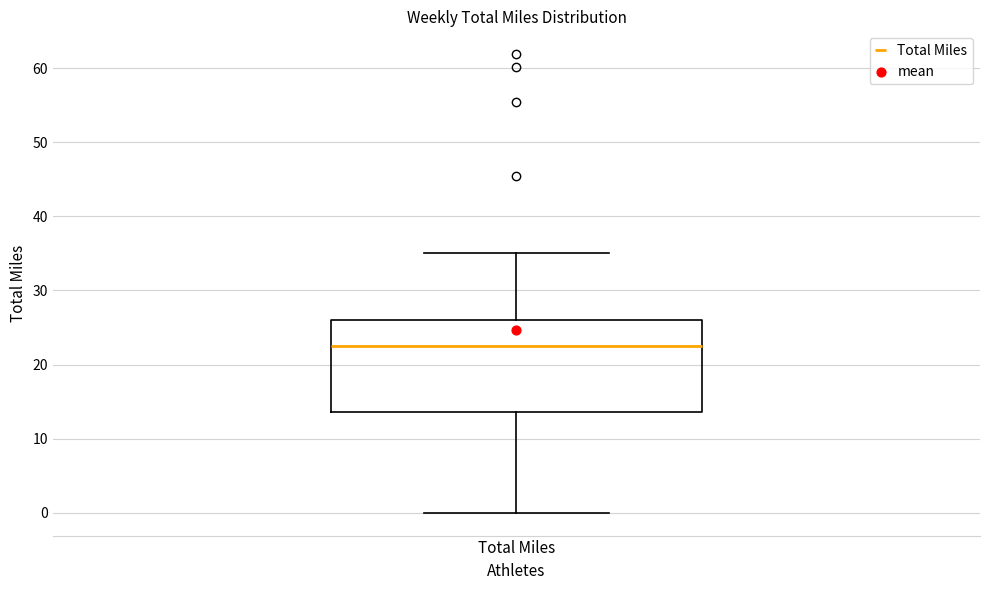

Where is the lower edge of the box for Total Miles on the y-axis? The values are not printed on the chart, so give them approximately, as read against the axis.

14